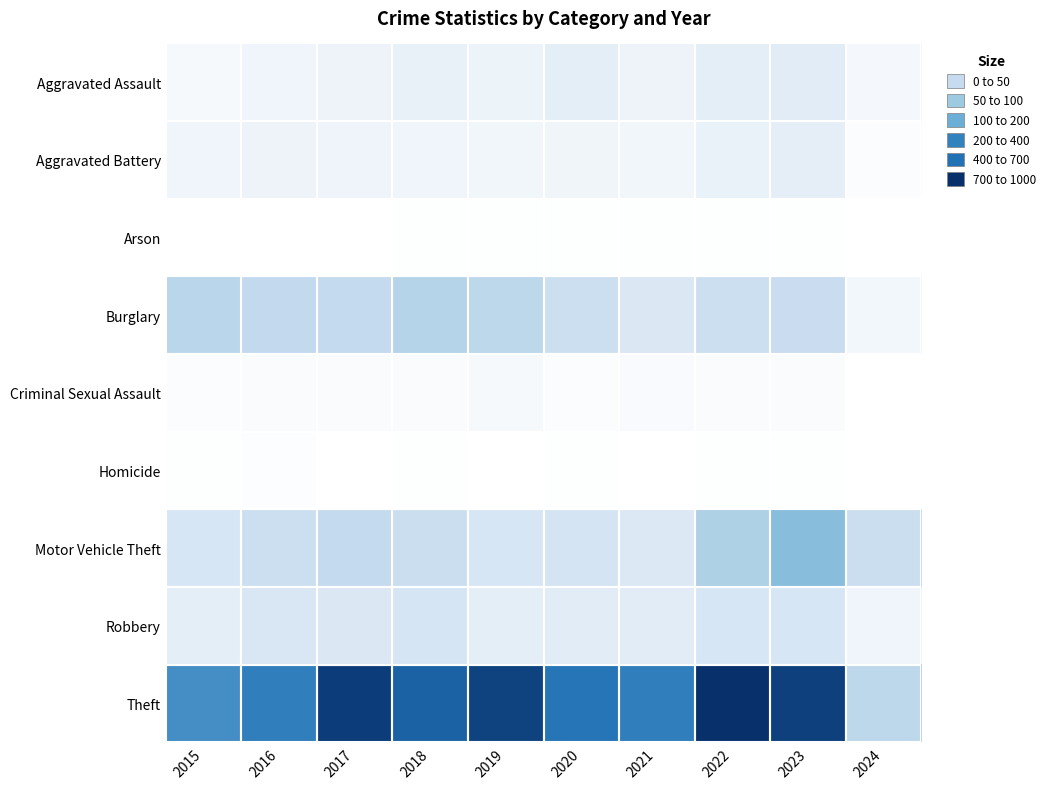

Which series has the widest spread of values?

Theft